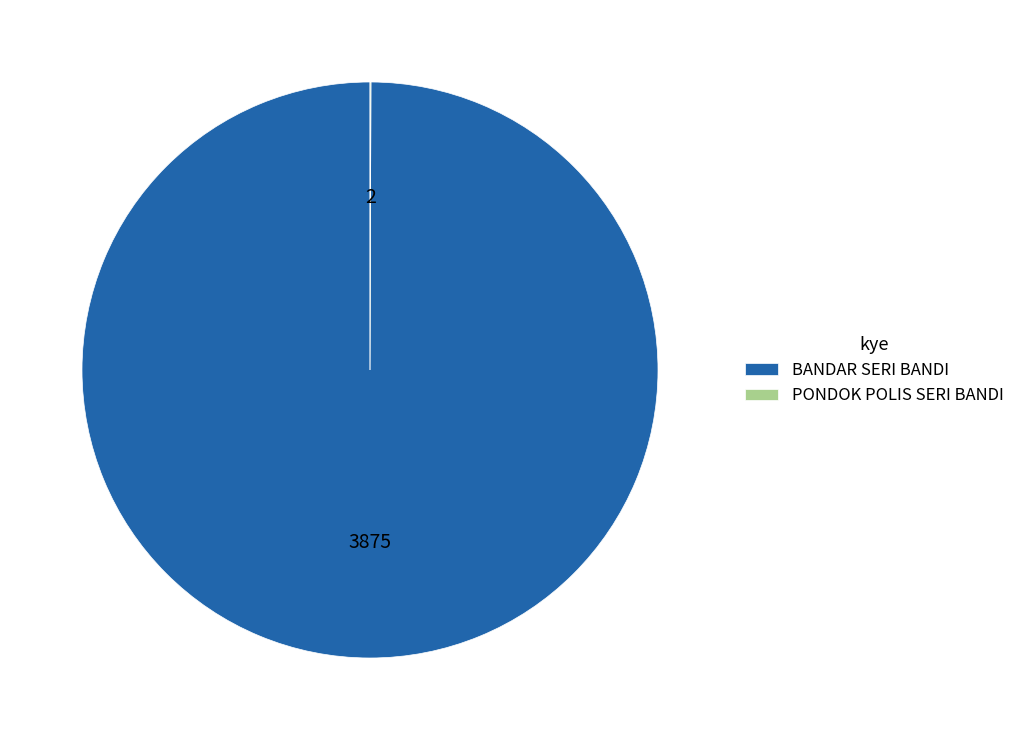

Is there any slice that represents more than half of the pie?

Yes